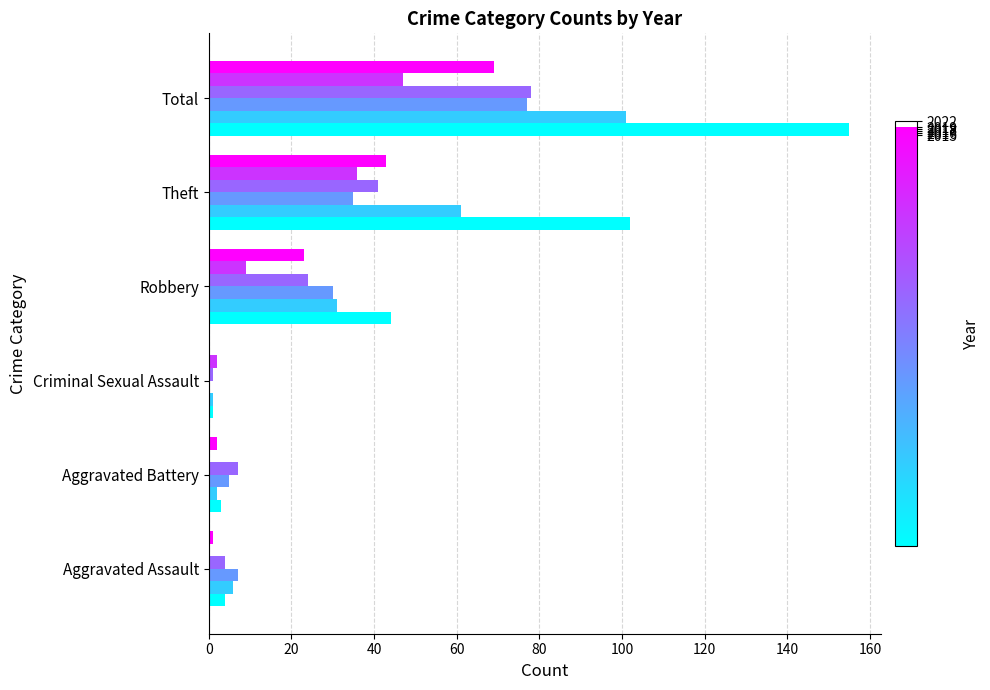

What is the greatest value displayed?

155